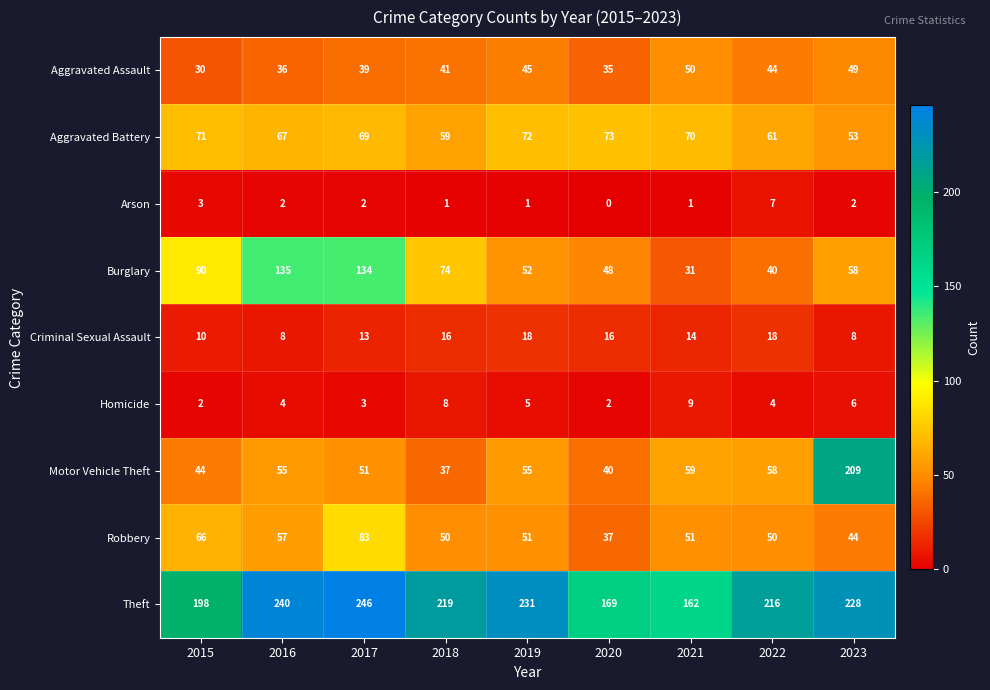

What is the average value of the Aggravated Battery series?

66